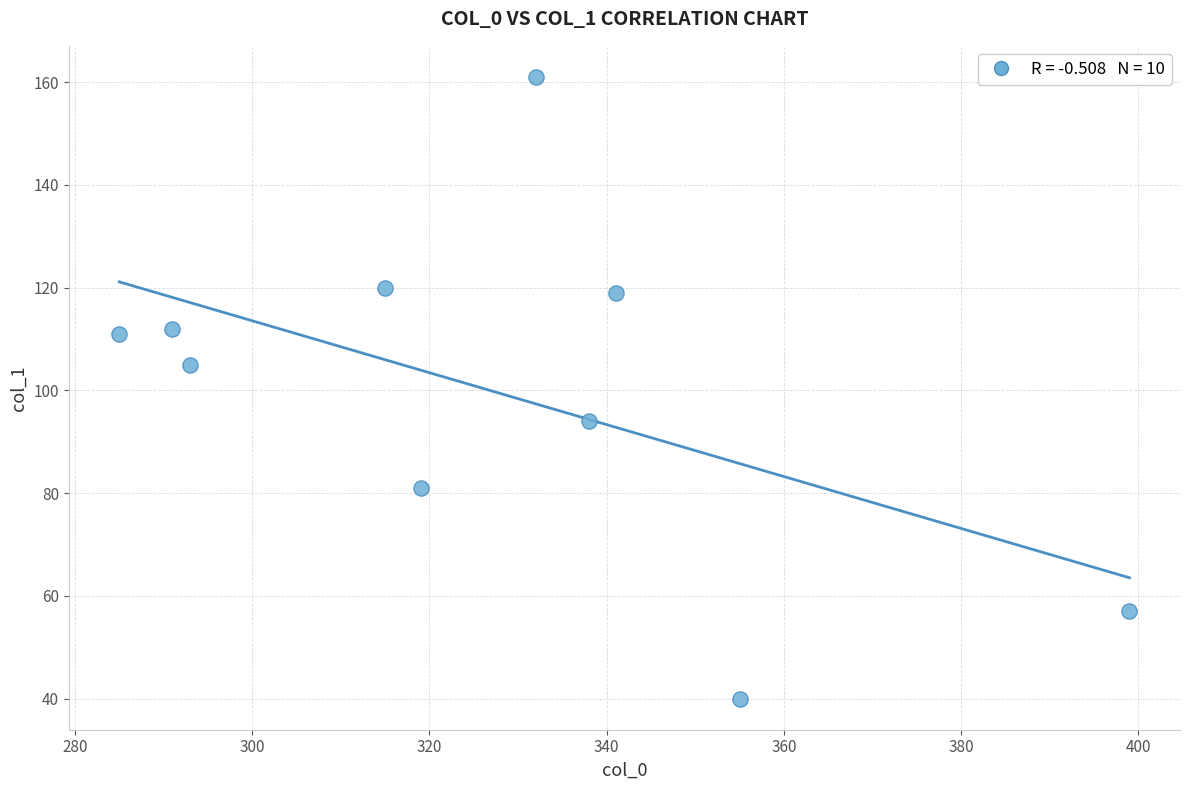

What is the range of Y values (max minus min)?

121